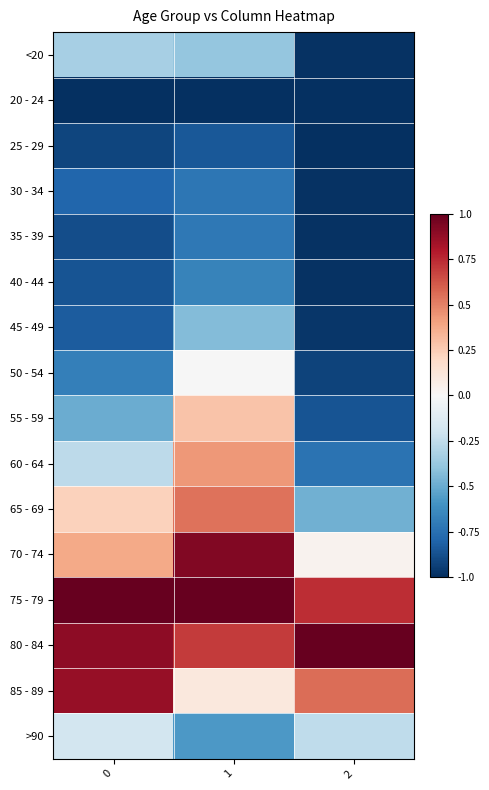

Reading right to left, list all the values displayed in this chart.

<20: 2=-1.0	1=-0.4	0=-0.3
20 - 24: 2=-1.0	1=-1.0	0=-1.0
25 - 29: 2=-1.0	1=-0.8	0=-0.9
30 - 34: 2=-1.0	1=-0.7	0=-0.8
35 - 39: 2=-1.0	1=-0.7	0=-0.9
40 - 44: 2=-1.0	1=-0.7	0=-0.9
45 - 49: 2=-1.0	1=-0.4	0=-0.8
50 - 54: 2=-0.9	1=-0.0	0=-0.7
55 - 59: 2=-0.9	1=0.3	0=-0.5
60 - 64: 2=-0.7	1=0.4	0=-0.3
65 - 69: 2=-0.5	1=0.5	0=0.2
70 - 74: 2=0.0	1=0.9	0=0.4
75 - 79: 2=0.7	1=1.0	0=1.0
80 - 84: 2=1.0	1=0.7	0=0.9
85 - 89: 2=0.6	1=0.1	0=0.9
>90: 2=-0.3	1=-0.6	0=-0.2